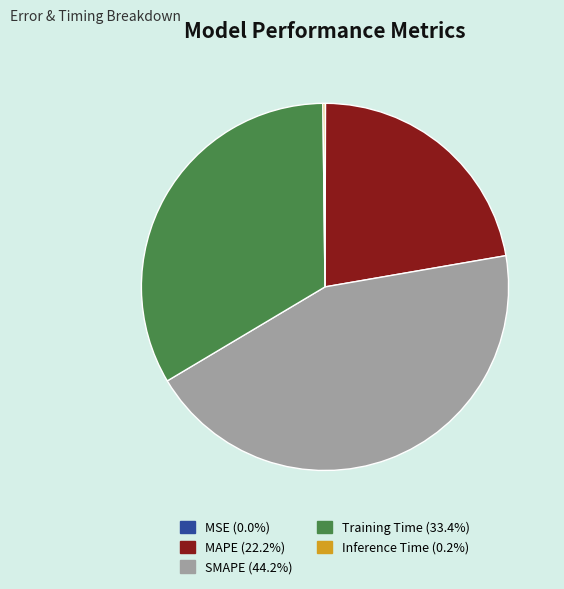

Is there any slice that represents more than half of the pie?

No